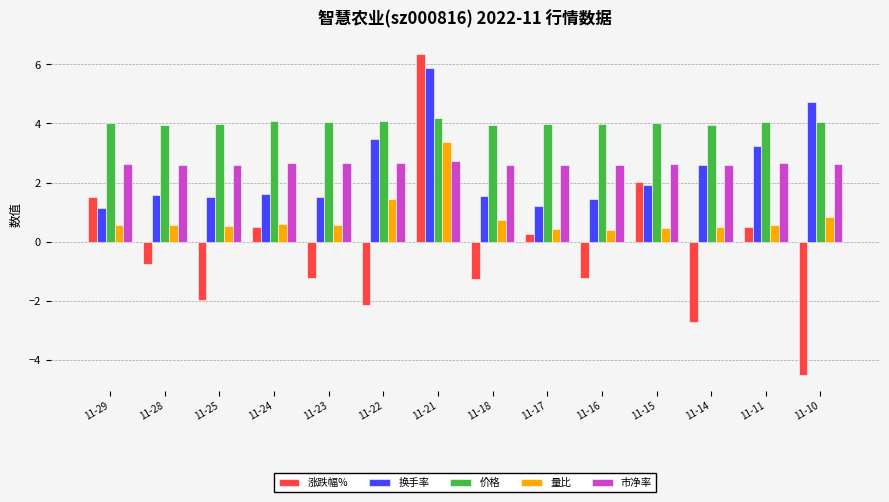

What is the value of the 价格 bar at the 1st from the left?

4.0